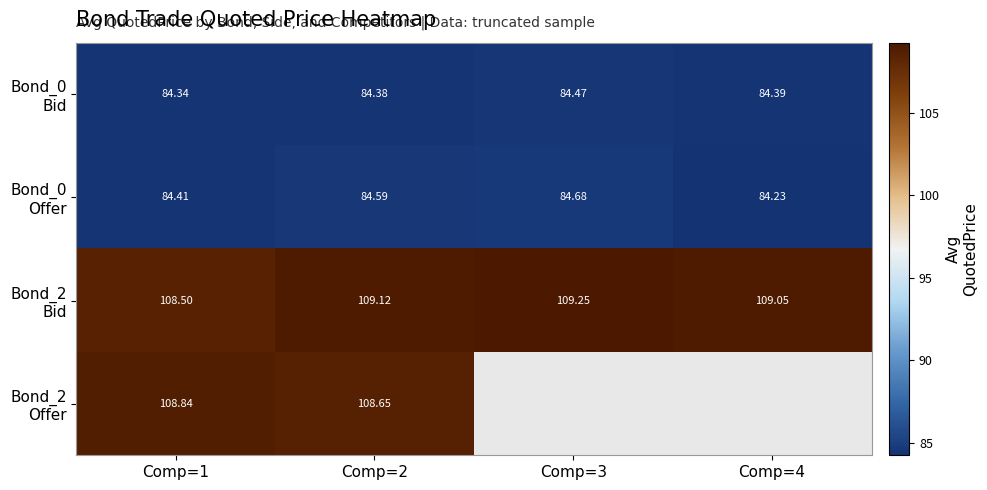

List the labels in order of Bond_0 Bid value, largest first.

Comp=3, Comp=4, Comp=2, Comp=1